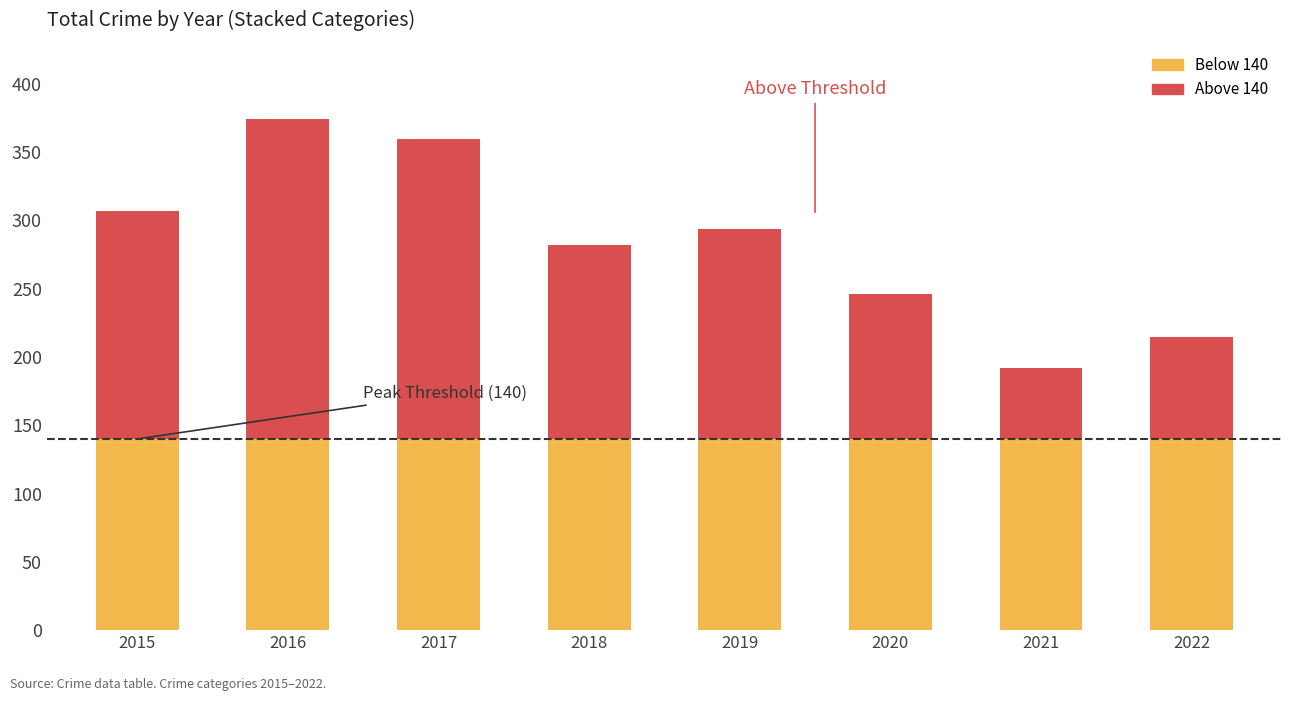

What is the total value across all series at 2016?

374